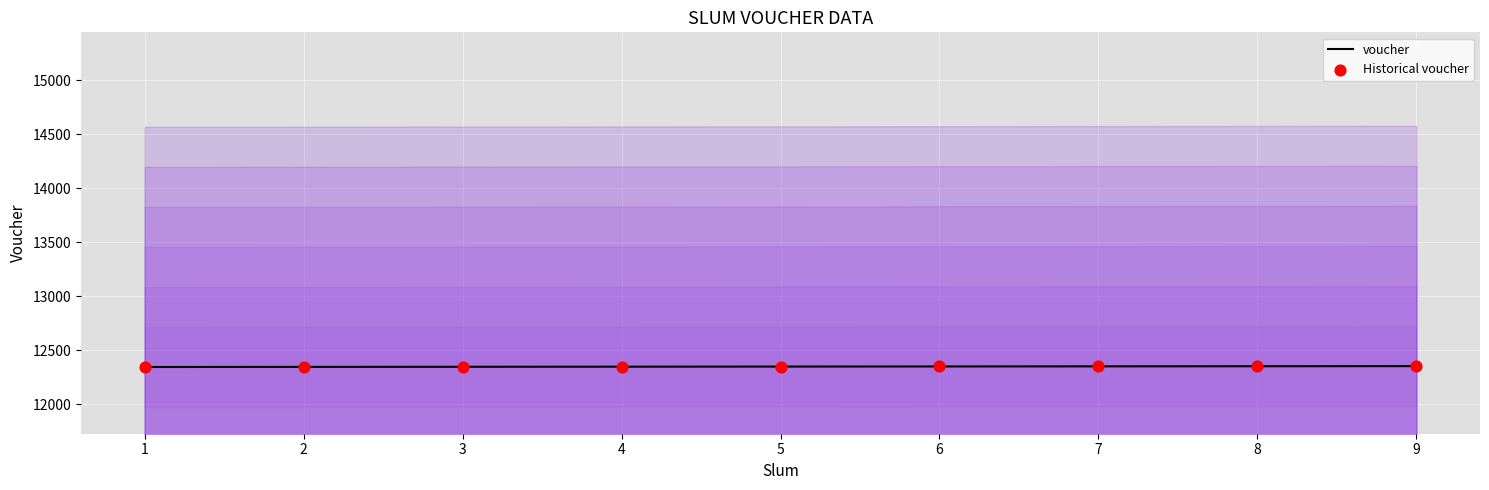

At which category is the sum across all series the highest?

9